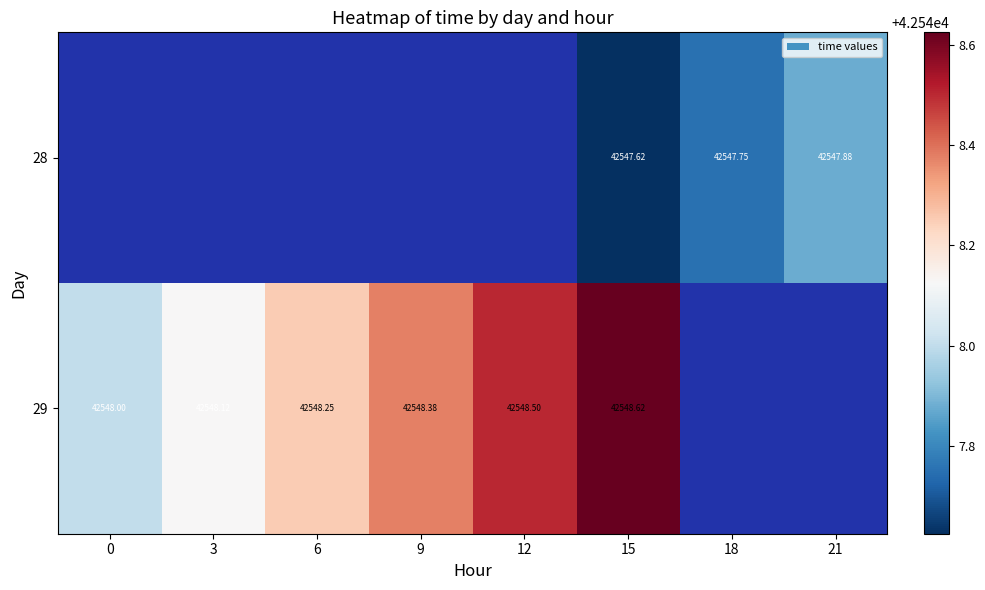

Is the value of 28 at 3 greater than the value of 29 at 6?

No